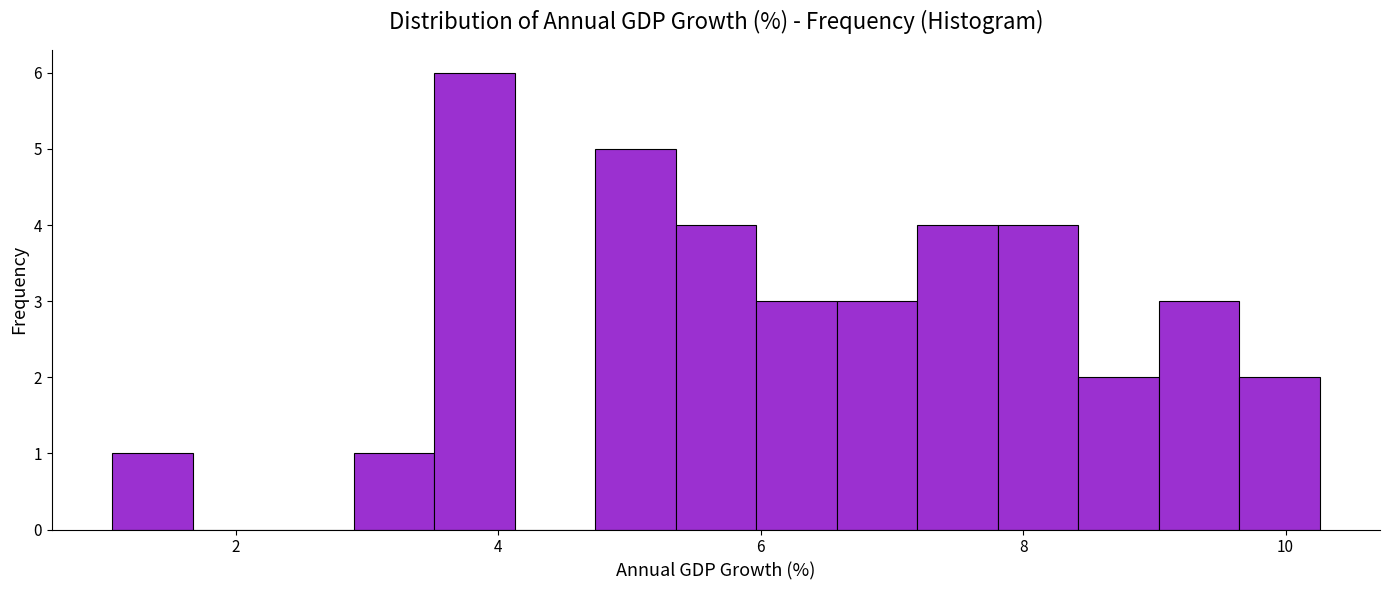

Read against the x-axis, roughly where is the centre of the tallest bar?

3.8